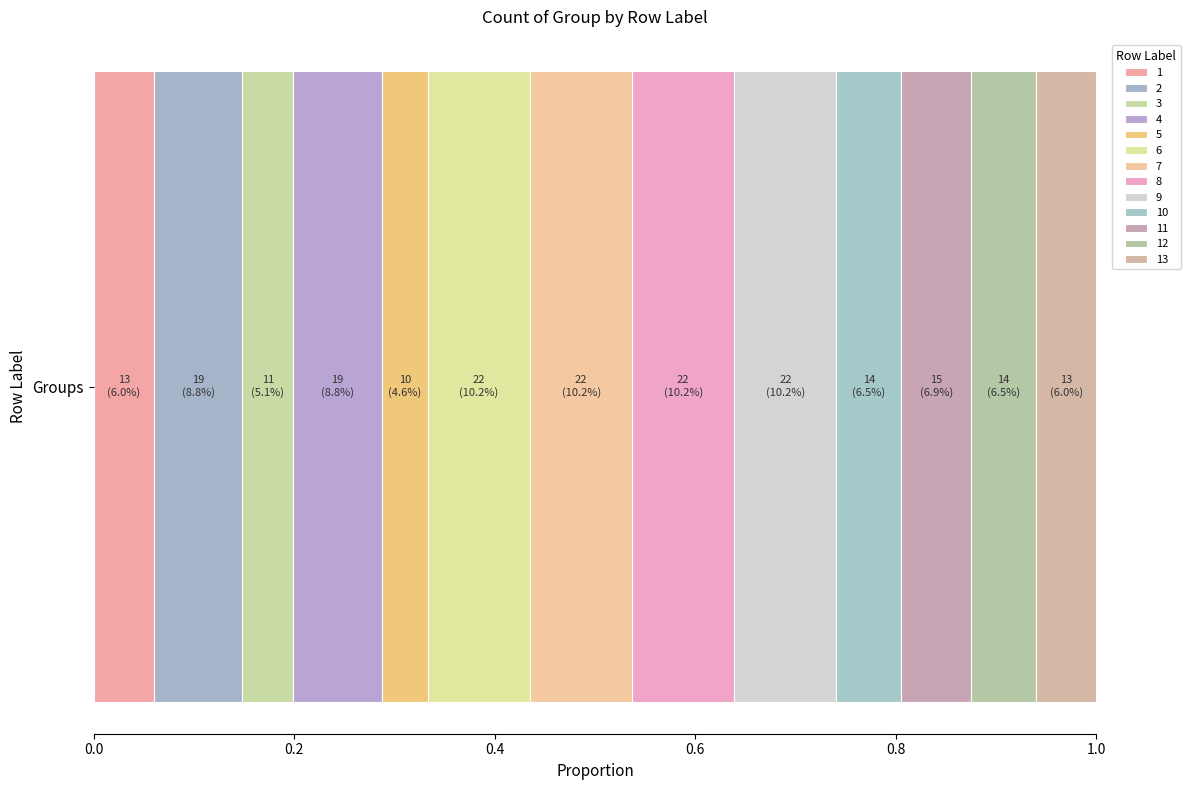

What is the value of the 4th bar from the left?

19